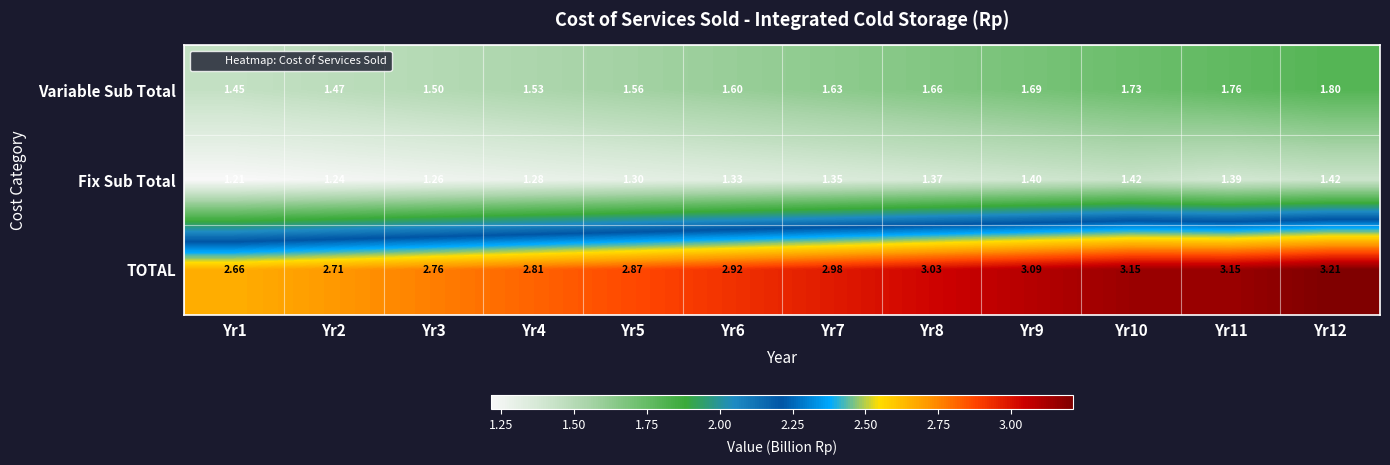

Which series has the widest spread of values?

TOTAL